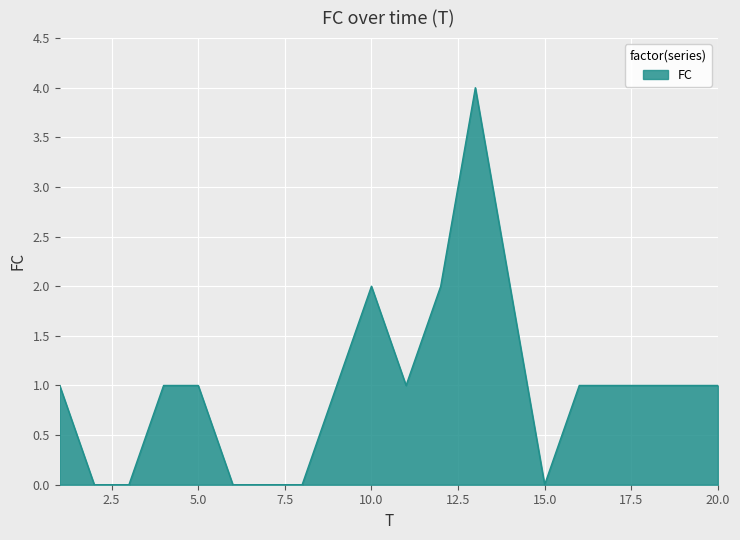

Count the number of categories in the chart.

20